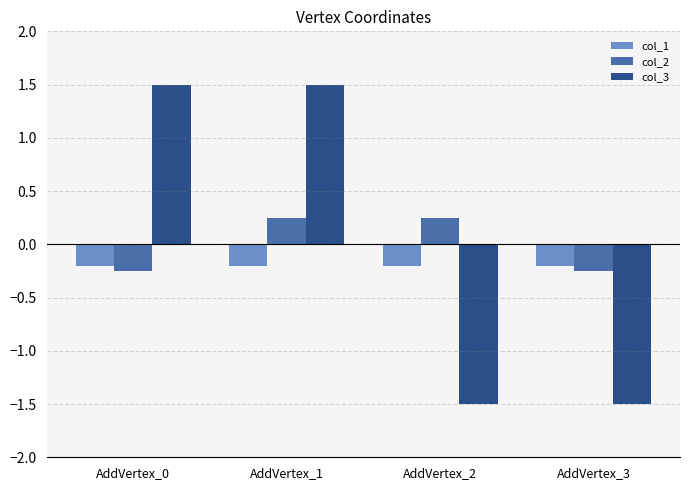

Count the number of data series in this chart.

3